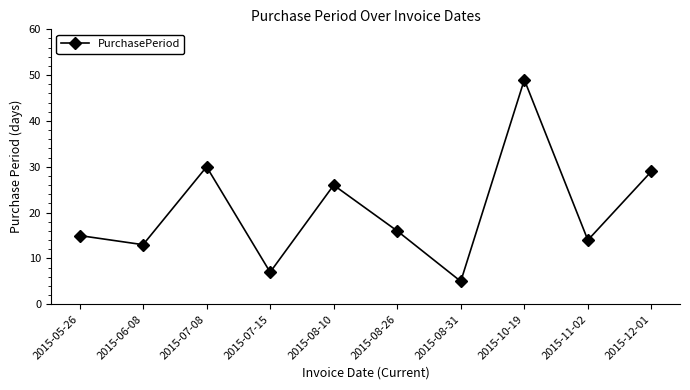

What is the label of the 6th point from the left?

2015-08-26